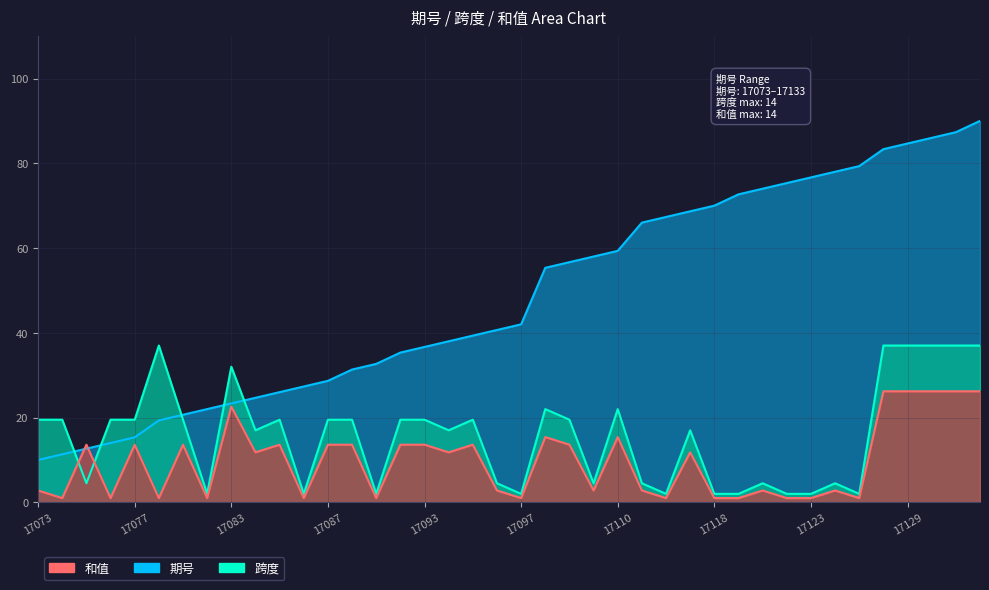

True or false: 和值 and 期号 intersect in this chart.

True